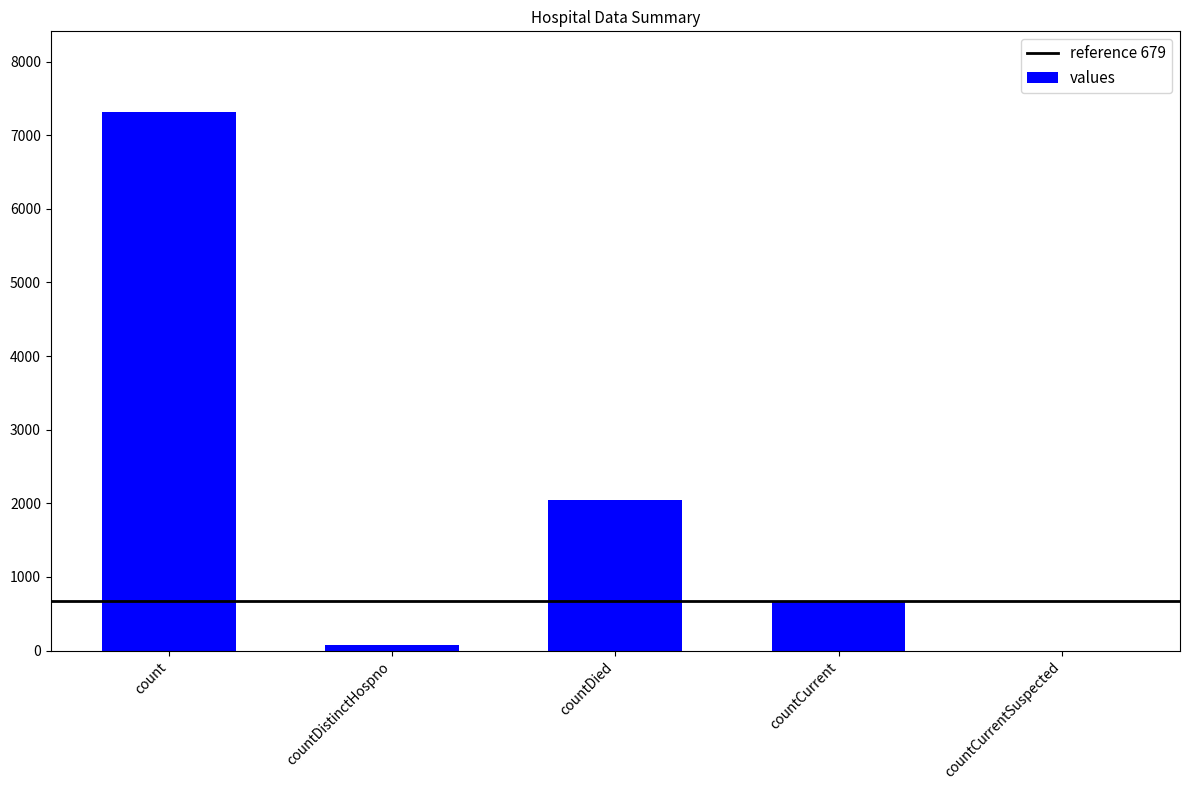

Read the value at countDistinctHospno, to the nearest 10.

80